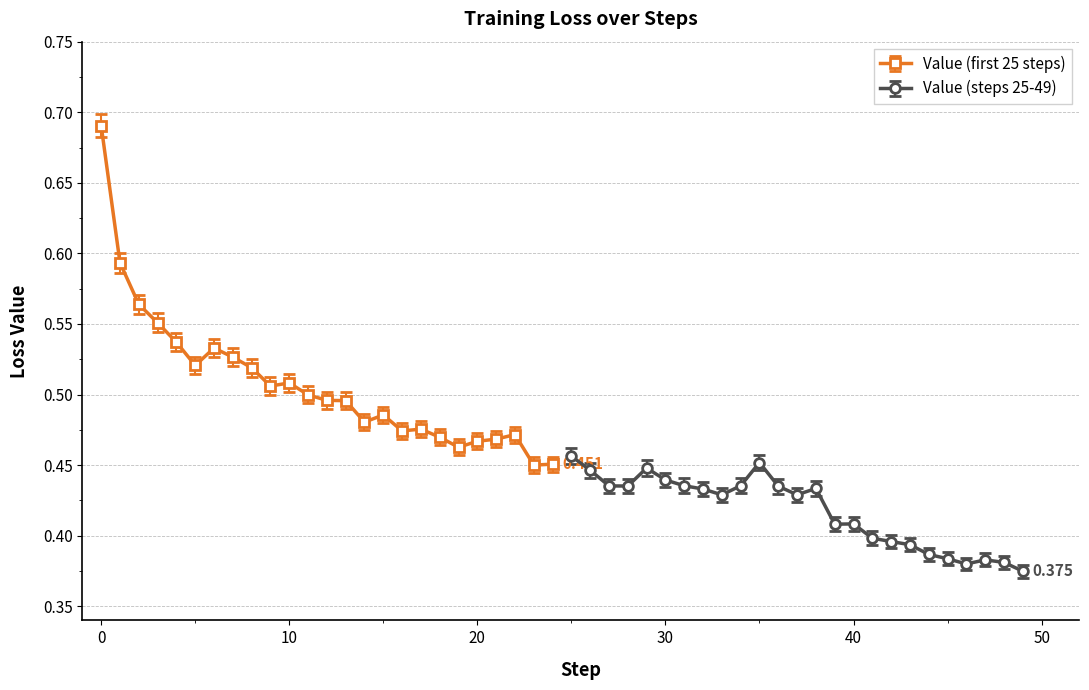

What is the average value of the Value (steps 25-49) series?

0.4